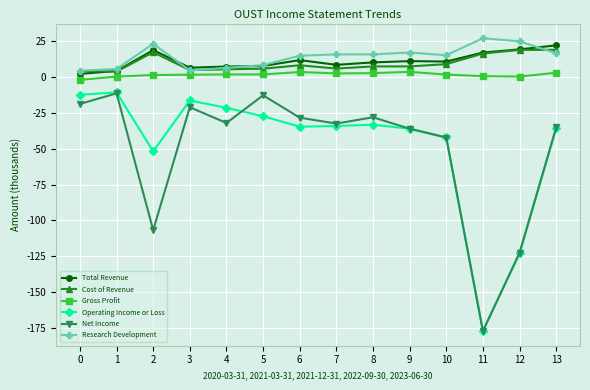

Between 2 and 9, which series saw the biggest shift?

Net Income